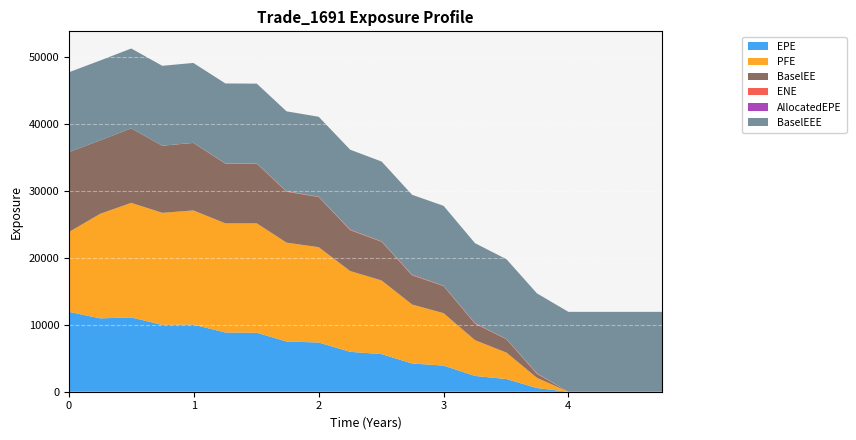

Reading right to left, what are all the values shown in this chart?

EPE: 2020-04-30=0.0	2020-01-31=0.0	2019-10-31=0.0	2019-07-31=0.0	2019-04-30=543.8	2019-01-31=1892.1	2018-10-31=2360.4	2018-07-31=3903.6	2018-04-30=4216.7	2018-01-31=5617.6	2017-10-31=5961.1	2017-07-31=7352.9	2017-04-28=7503.2	2017-01-31=8809.2	2016-10-31=8846.2	2016-07-29=10033.3	2016-04-29=9987.6	2016-01-29=11103.4	2015-10-30=10961.4	2015-07-31=11934.7
PFE: 2020-04-30=0.0	2020-01-31=0.0	2019-10-31=0.0	2019-07-31=0.0	2019-04-30=1537.6	2019-01-31=3951.2	2018-10-31=5342.4	2018-07-31=7833.3	2018-04-30=8816.5	2018-01-31=11004.0	2017-10-31=12073.4	2017-07-31=14245.9	2017-04-28=14770.3	2017-01-31=16348.6	2016-10-31=16313.7	2016-07-29=17053.8	2016-04-29=16742.8	2016-01-29=17116.9	2015-10-30=15624.7	2015-07-31=11934.7
BaselEE: 2020-04-30=0.0	2020-01-31=0.0	2019-10-31=0.0	2019-07-31=0.0	2019-04-30=573.6	2019-01-31=1984.9	2018-10-31=2462.1	2018-07-31=4048.9	2018-04-30=4353.4	2018-01-31=5773.8	2017-10-31=6098.4	2017-07-31=7487.8	2017-04-28=7614.6	2017-01-31=8911.7	2016-10-31=8919.4	2016-07-29=10090.9	2016-04-29=10025.3	2016-01-29=11128.5	2015-10-30=10973.8	2015-07-31=11934.7
ENE: 2020-04-30=0.0	2020-01-31=0.0	2019-10-31=0.0	2019-07-31=0.0	2019-04-30=107.3	2019-01-31=35.0	2018-10-31=94.4	2018-07-31=59.0	2018-04-30=104.1	2018-01-31=64.6	2017-10-31=96.6	2017-07-31=62.4	2017-04-28=72.5	2017-01-31=32.2	2016-10-31=49.6	2016-07-29=15.7	2016-04-29=11.1	2016-01-29=3.3	2015-10-30=0.0	2015-07-31=0.0
AllocatedEPE: 2020-04-30=0.0	2020-01-31=0.0	2019-10-31=0.0	2019-07-31=0.0	2019-04-30=0.0	2019-01-31=0.0	2018-10-31=0.0	2018-07-31=0.0	2018-04-30=0.0	2018-01-31=0.0	2017-10-31=0.0	2017-07-31=0.0	2017-04-28=0.0	2017-01-31=0.0	2016-10-31=0.0	2016-07-29=0.0	2016-04-29=0.0	2016-01-29=0.0	2015-10-30=0.0	2015-07-31=0.0
BaselEEE: 2020-04-30=11934.7	2020-01-31=11934.7	2019-10-31=11934.7	2019-07-31=11934.7	2019-04-30=11934.7	2019-01-31=11934.7	2018-10-31=11934.7	2018-07-31=11934.7	2018-04-30=11934.7	2018-01-31=11934.7	2017-10-31=11934.7	2017-07-31=11934.7	2017-04-28=11934.7	2017-01-31=11934.7	2016-10-31=11934.7	2016-07-29=11934.7	2016-04-29=11934.7	2016-01-29=11934.7	2015-10-30=11934.7	2015-07-31=11934.7